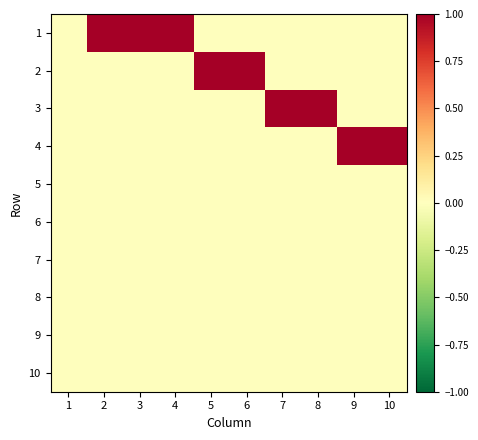

Reading left to right, transcribe all the data shown in this chart.

1: 1=0	2=1	3=1	4=1	5=0	6=0	7=0	8=0	9=0	10=0
2: 1=0	2=0	3=0	4=0	5=1	6=1	7=0	8=0	9=0	10=0
3: 1=0	2=0	3=0	4=0	5=0	6=0	7=1	8=1	9=0	10=0
4: 1=0	2=0	3=0	4=0	5=0	6=0	7=0	8=0	9=1	10=1
5: 1=0	2=0	3=0	4=0	5=0	6=0	7=0	8=0	9=0	10=0
6: 1=0	2=0	3=0	4=0	5=0	6=0	7=0	8=0	9=0	10=0
7: 1=0	2=0	3=0	4=0	5=0	6=0	7=0	8=0	9=0	10=0
8: 1=0	2=0	3=0	4=0	5=0	6=0	7=0	8=0	9=0	10=0
9: 1=0	2=0	3=0	4=0	5=0	6=0	7=0	8=0	9=0	10=0
10: 1=0	2=0	3=0	4=0	5=0	6=0	7=0	8=0	9=0	10=0